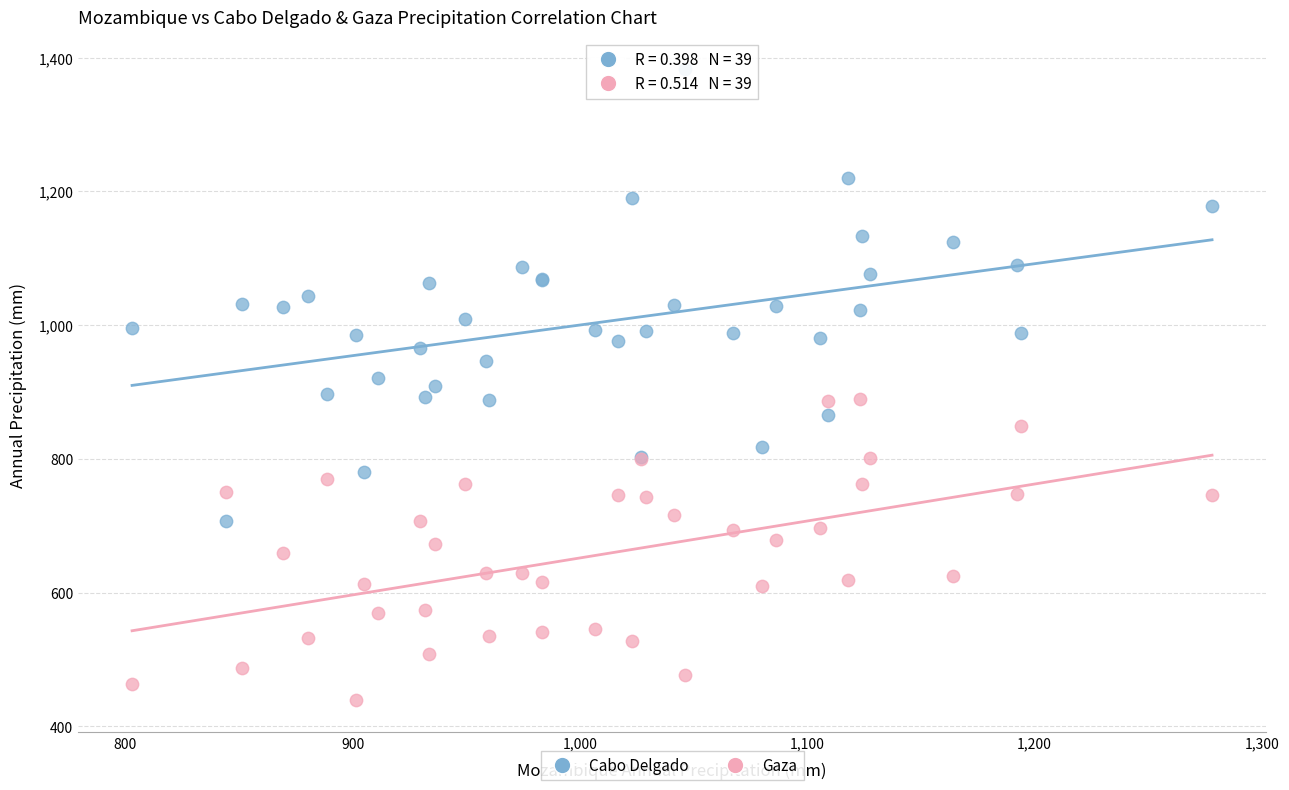

Which series has the largest Y range (max minus min)?

Cabo Delgado